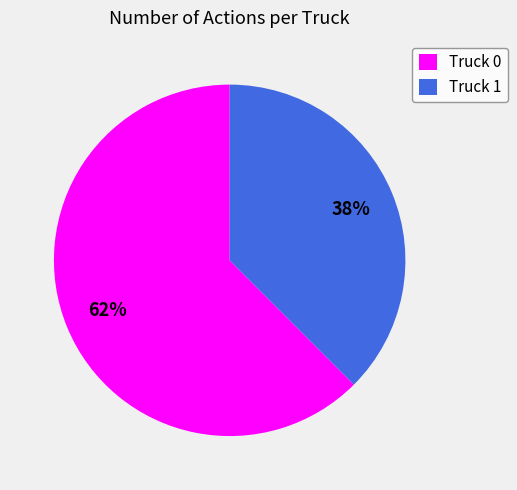

To the nearest percent, what is the combined percentage of Truck 0 and Truck 1?

100%